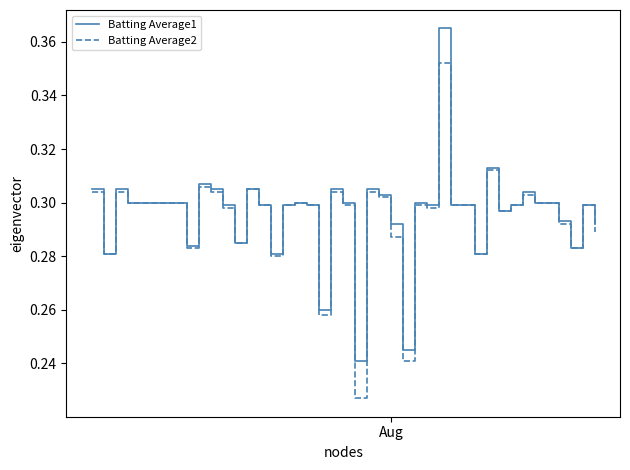

Rank the series by their maximum value, from highest to lowest.

Batting Average1, Batting Average2